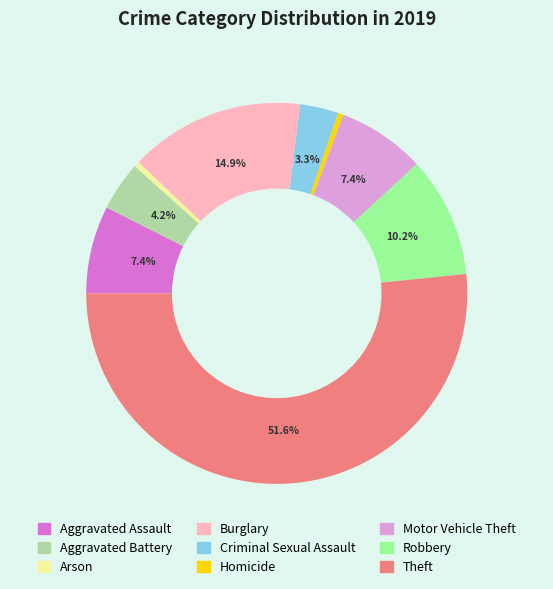

What is the largest slice in the pie chart?

Theft